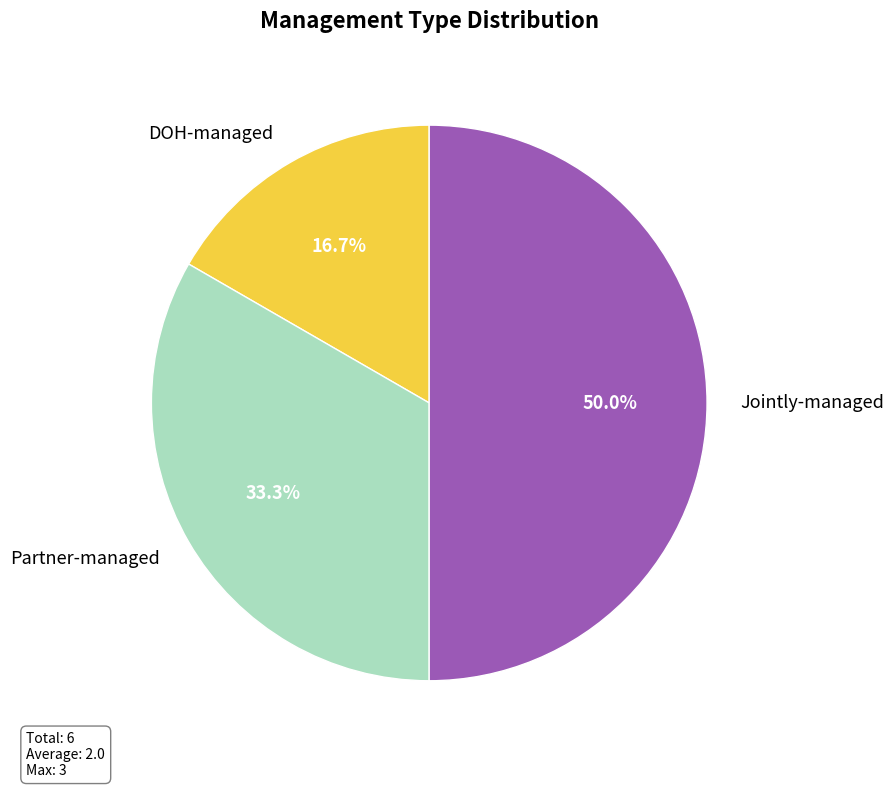

Do Jointly-managed and Partner-managed together represent more than half of the pie?

Yes